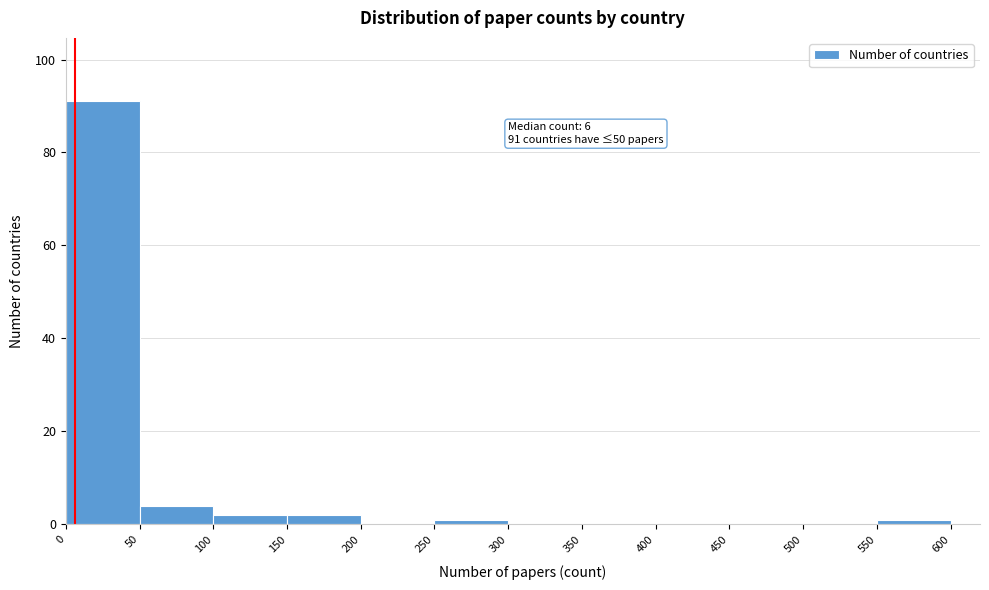

Which range on the x-axis has the tallest bar?

0 to 50